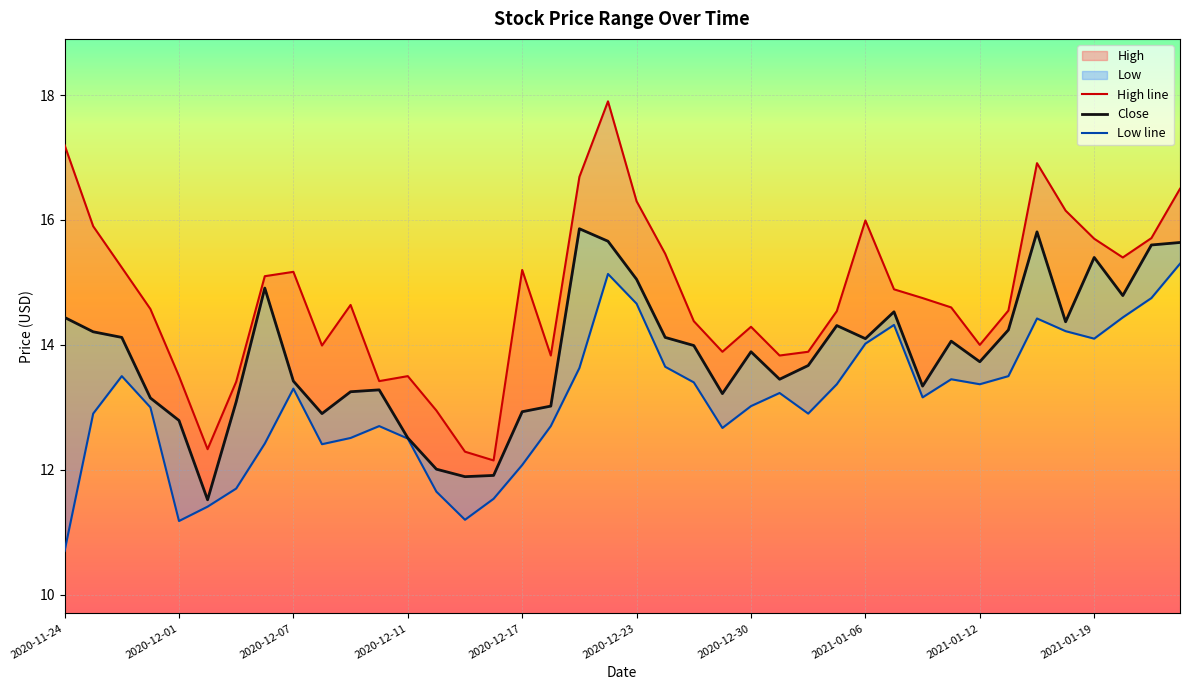

True or false: High line and Close cross at least once.

False